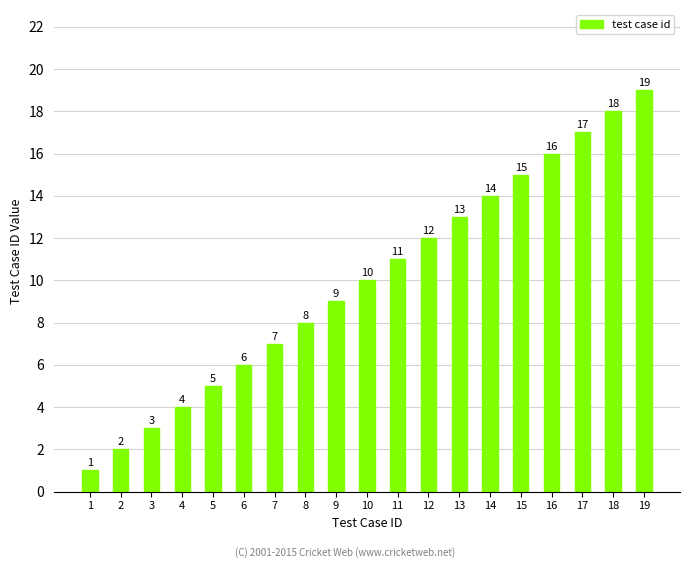

List the labels in order of value, smallest first.

1, 2, 3, 4, 5, 6, 7, 8, 9, 10, 11, 12, 13, 14, 15, 16, 17, 18, 19